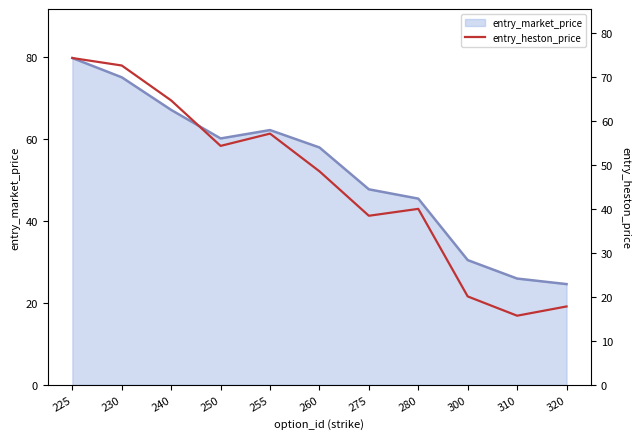

What is the difference between the maximum and minimum values in the entry_market_price series?

55.1